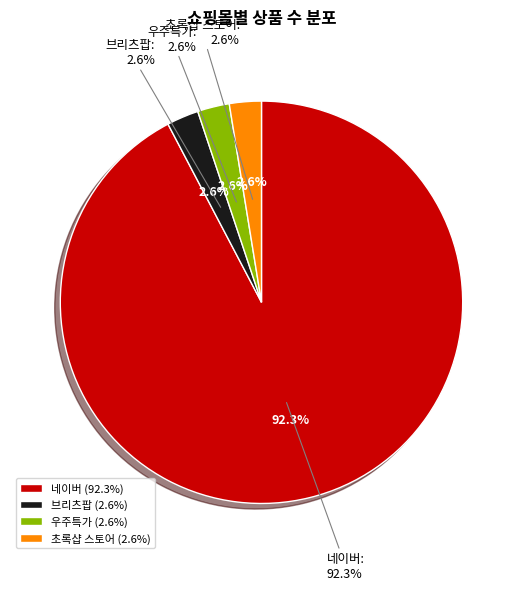

Is 우주특가 the majority of the pie?

No